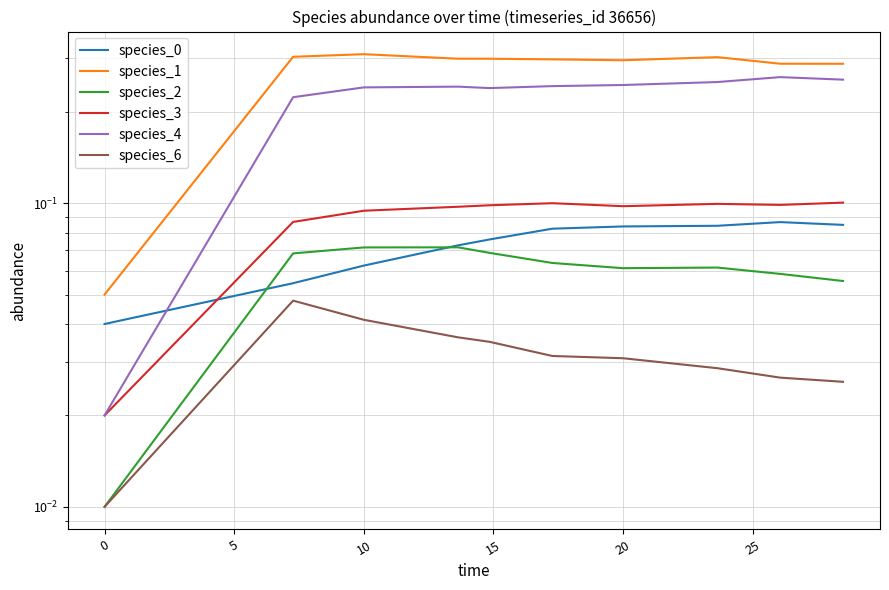

What is the maximum value for species_1?

0.3